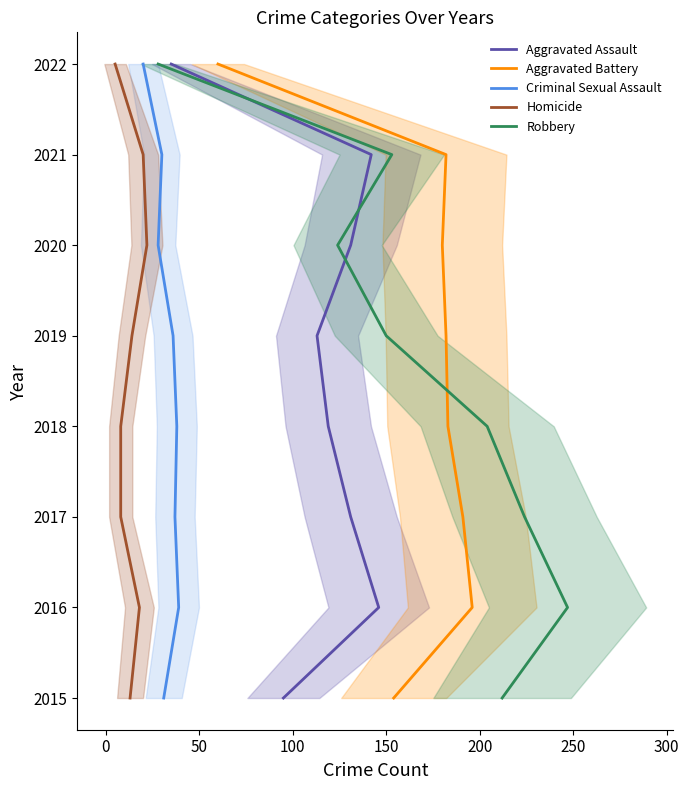

Between 0 and 150, which series saw the biggest shift?

Aggravated Assault